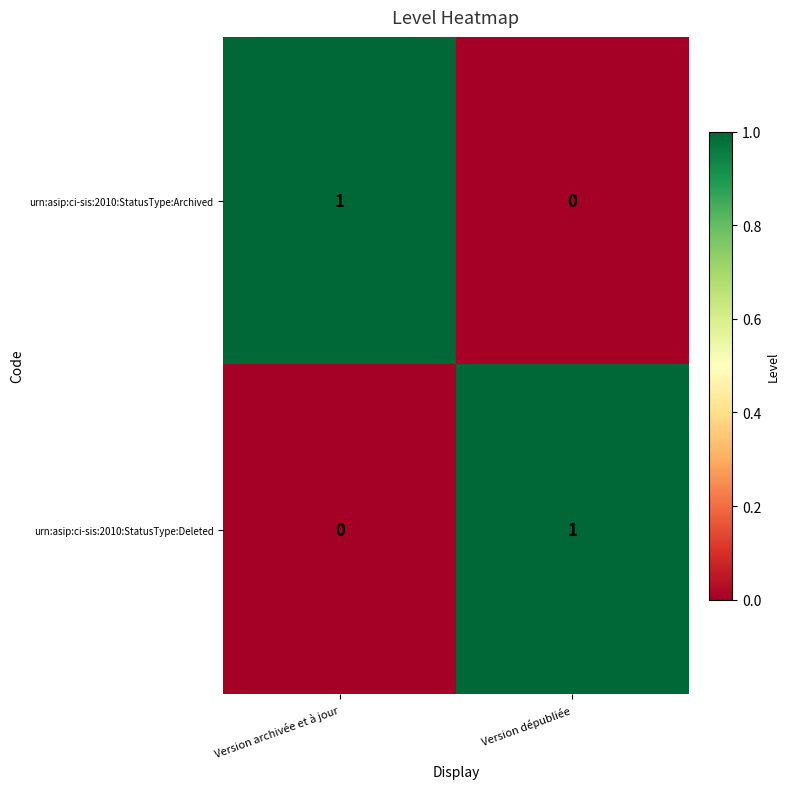

Reading left to right, transcribe all the data shown in this chart.

urn:asip:ci-sis:2010:StatusType:Archived: Version archivée et à jour=1	Version dépubliée=0
urn:asip:ci-sis:2010:StatusType:Deleted: Version archivée et à jour=0	Version dépubliée=1